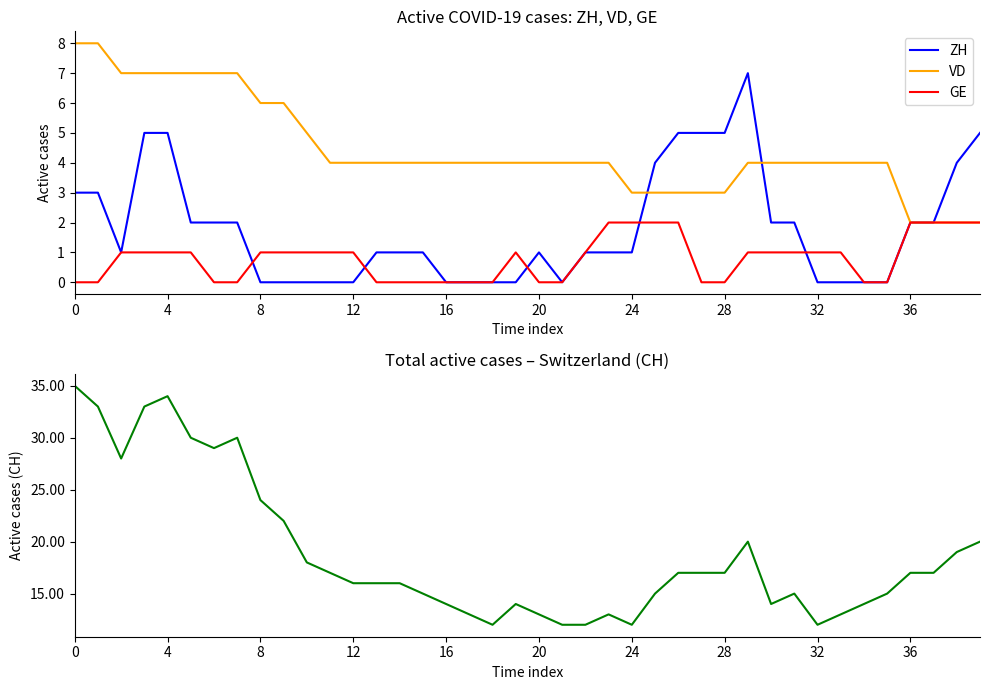

At how many categories does at least one series exceed 23?

9